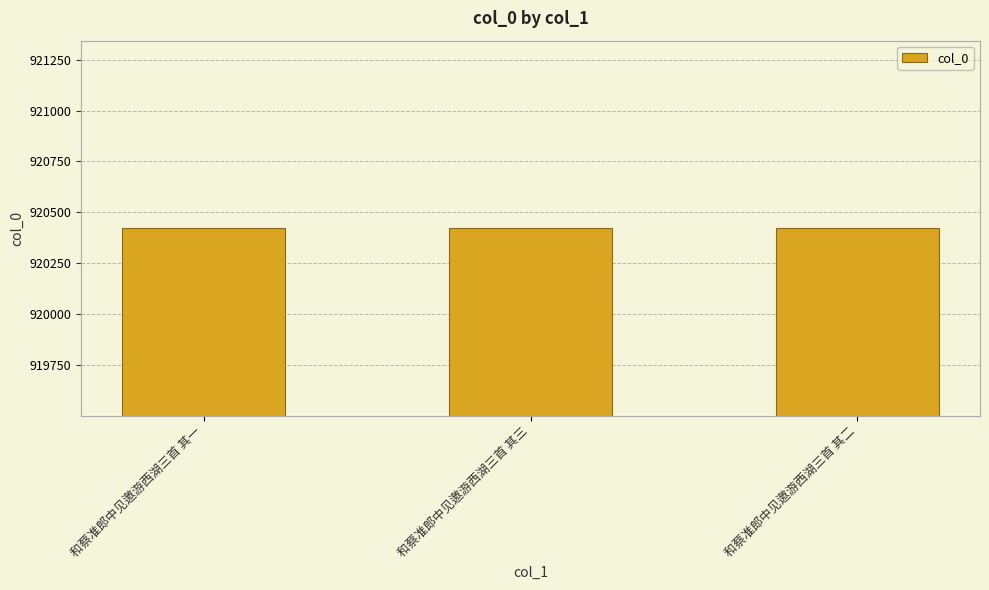

What is the smallest value displayed?

920421